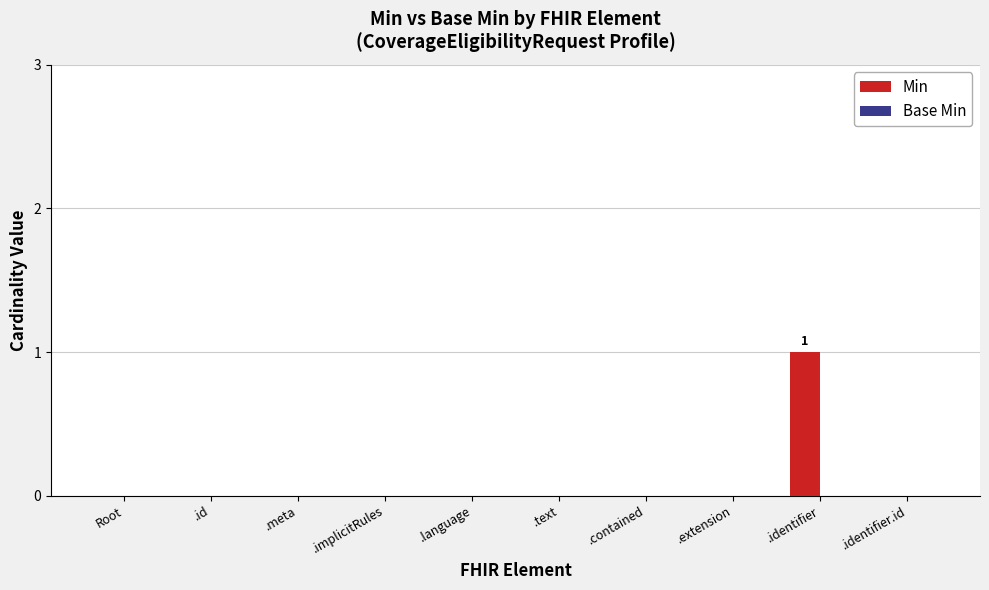

The chart shows a value of -1 at Root. True or false?

False